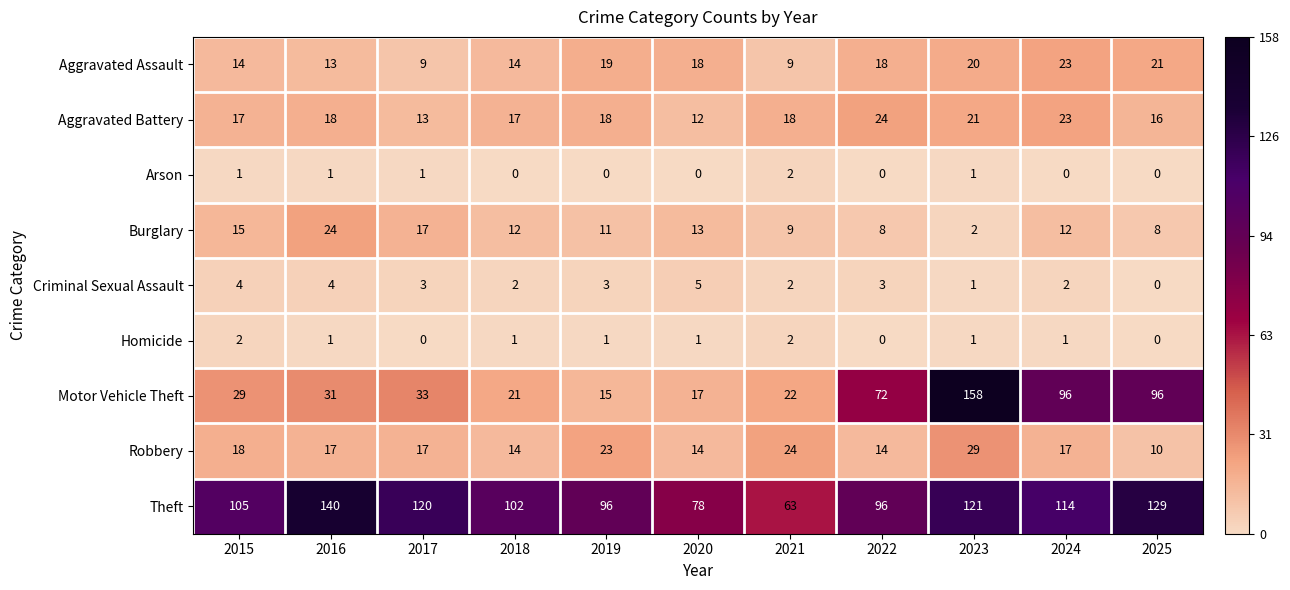

Is it true that Aggravated Battery equals 12 at 2021?

False